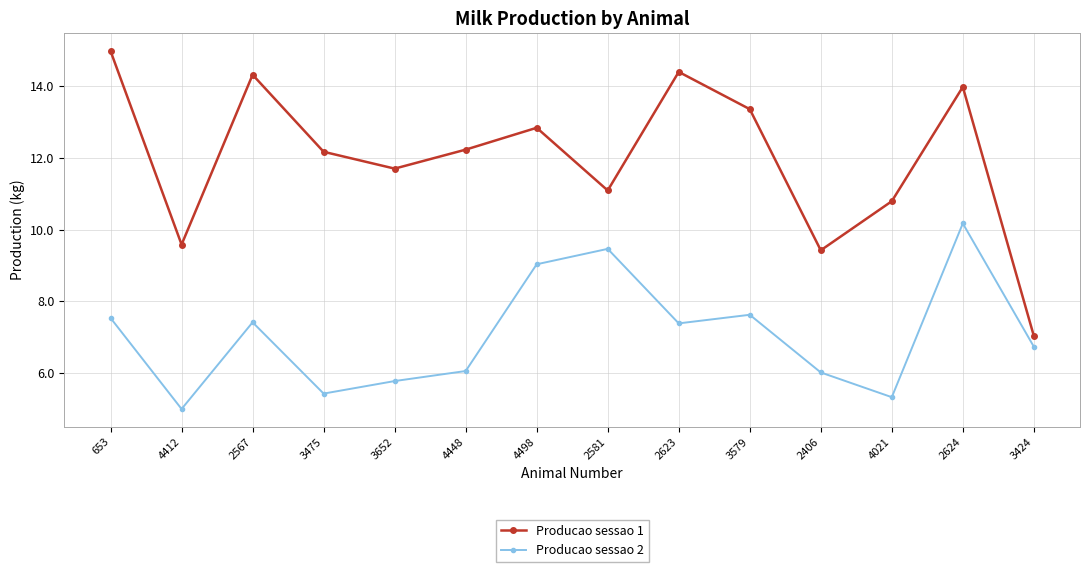

At which category is the sum across all series the highest?

2624